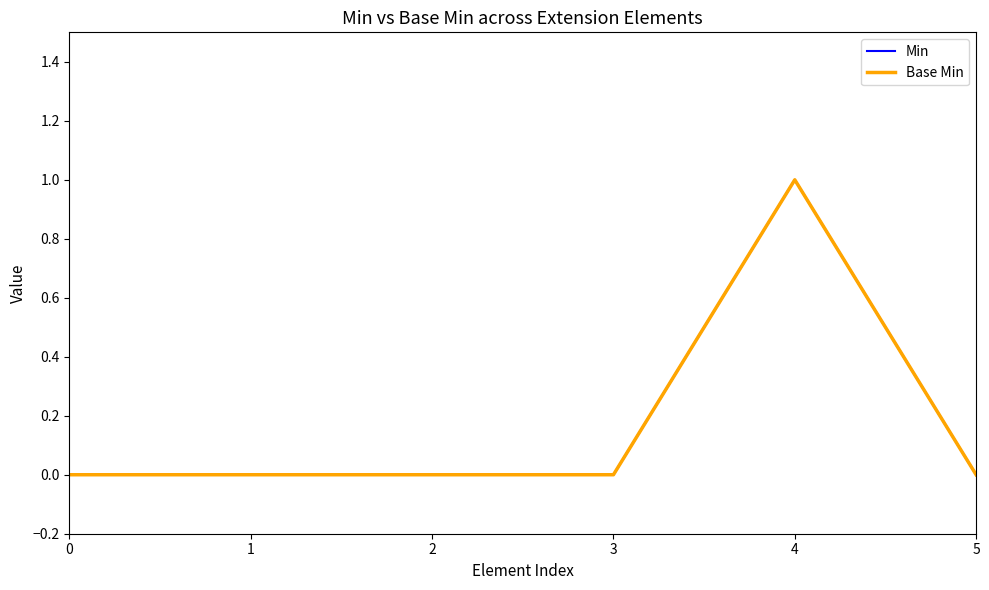

True or false: Min has more than 0 interior local peaks.

True